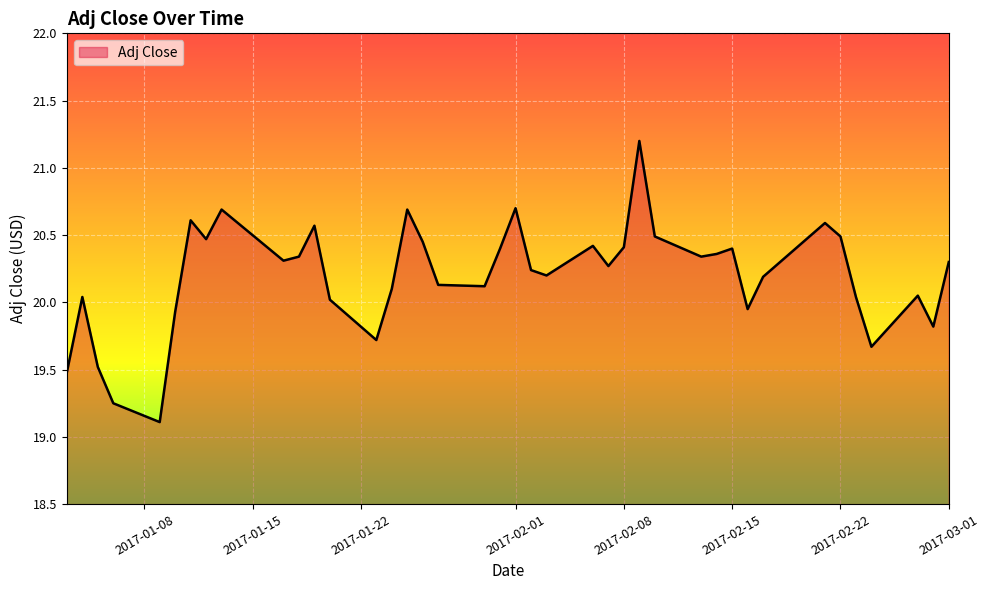

What is the greatest value displayed?

21.2